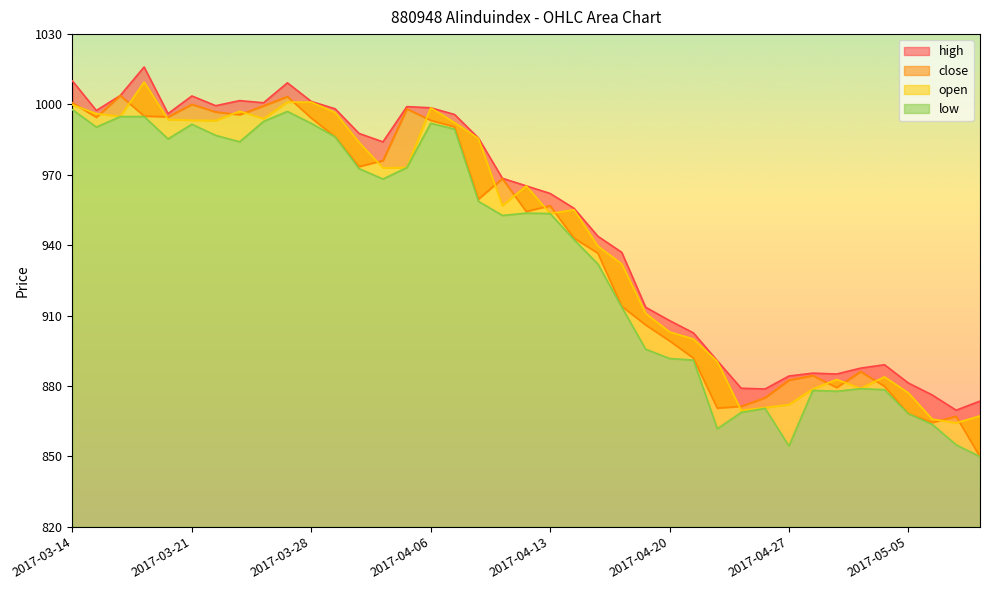

Between which two adjacent categories do open and close first intersect?

2017-03-14 and 2017-03-15